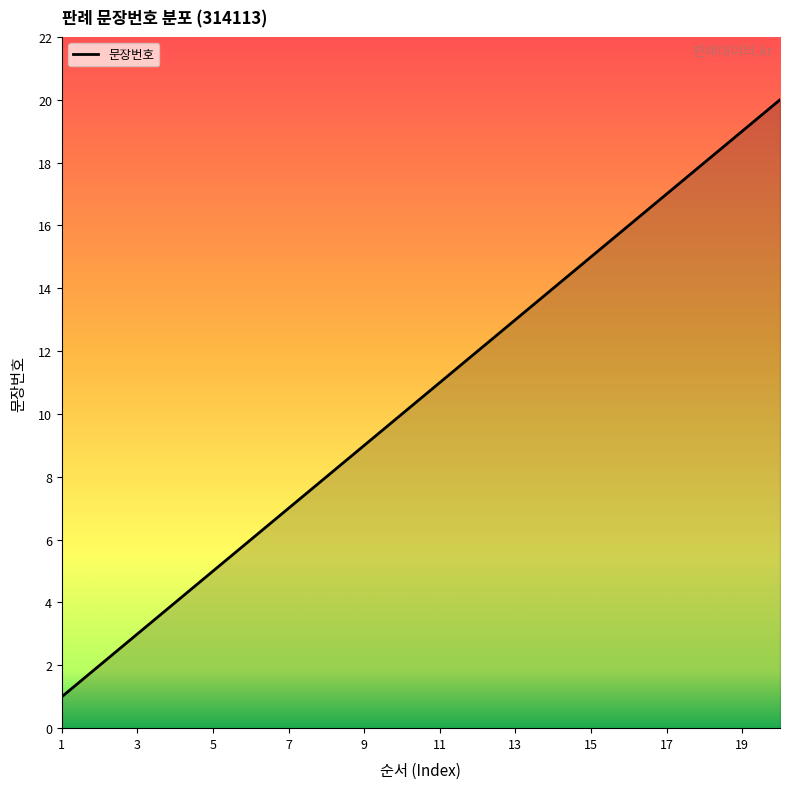

The chart shows a value of 3 at 2. True or false?

False